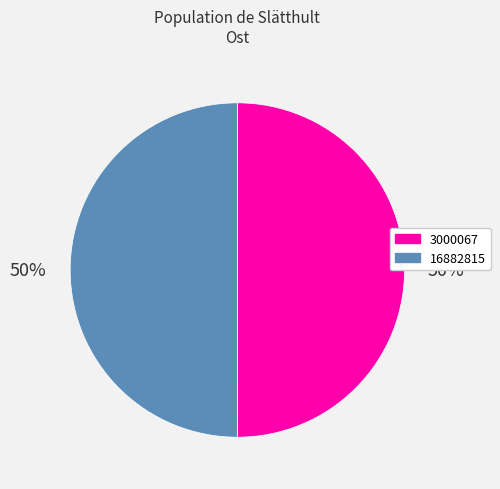

What percentage is the 16882815 slice, to the nearest percent?

50%